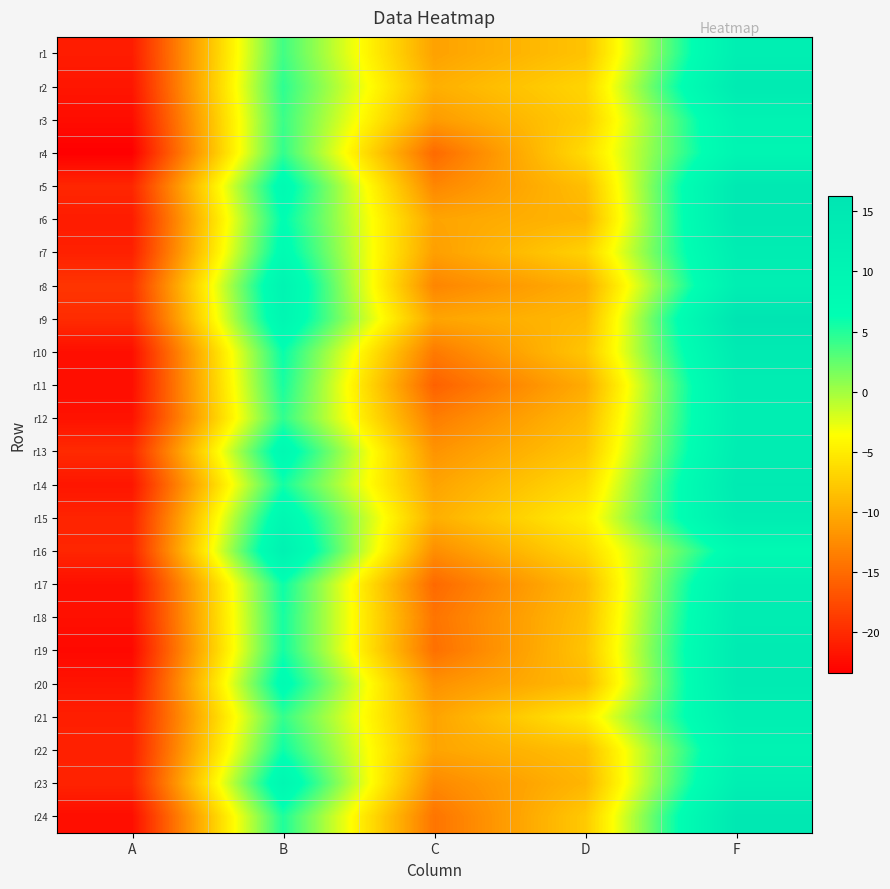

What is the total value across all series at B?

156.6